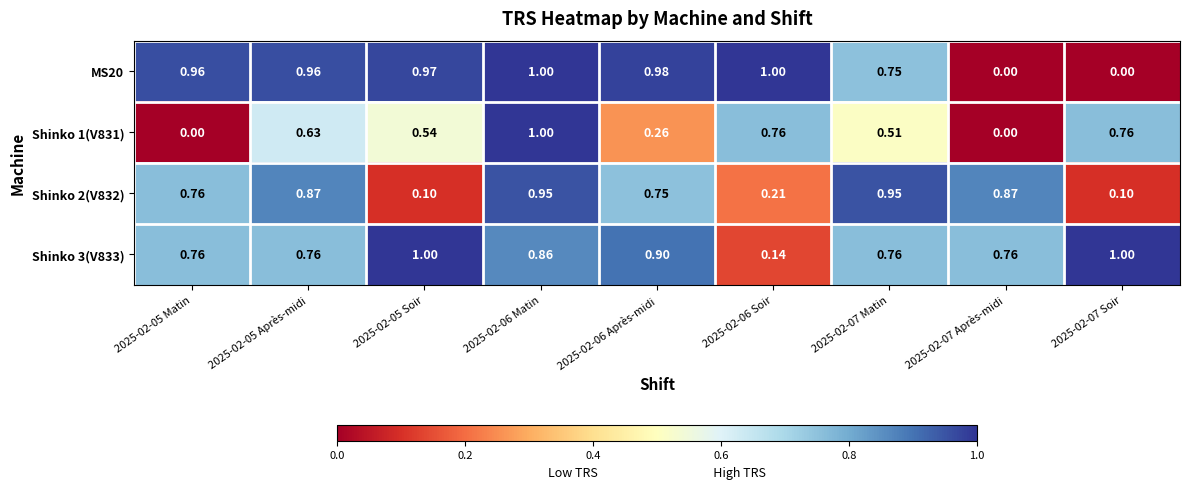

Between 2025-02-05 Après-midi and 2025-02-07 Après-midi, which series saw the biggest shift?

MS20